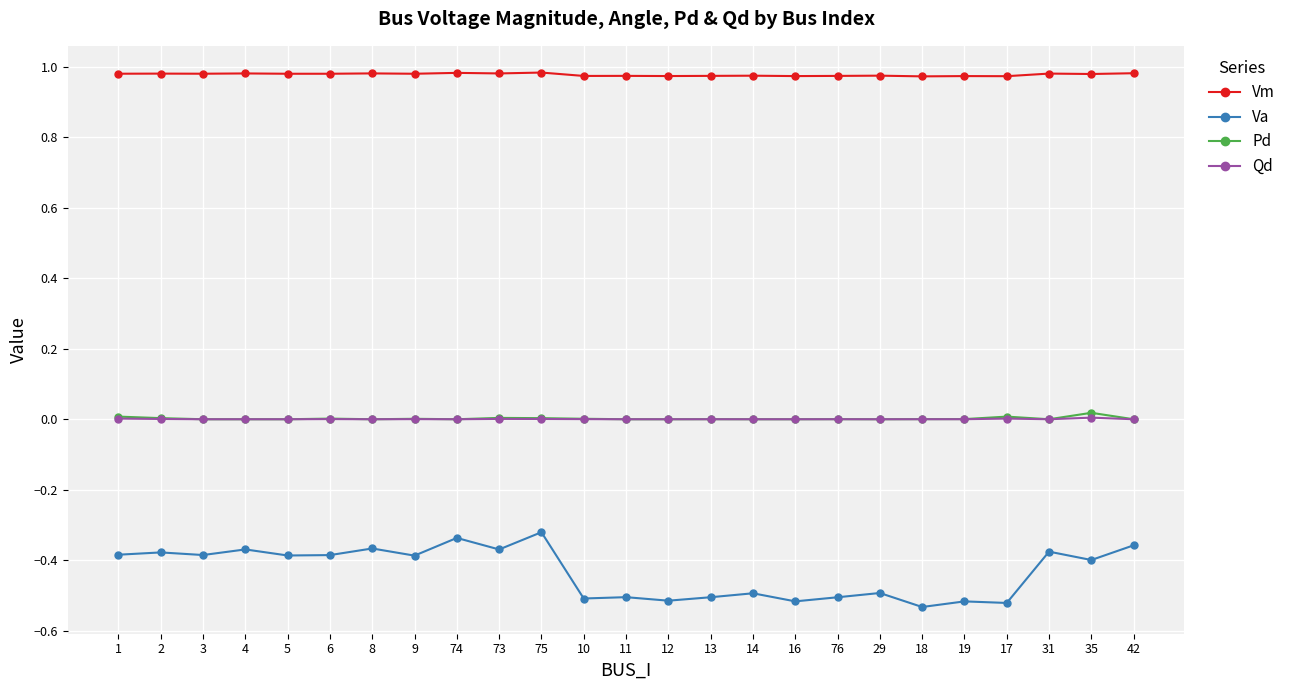

What is the label of the 25th point from the right?

1